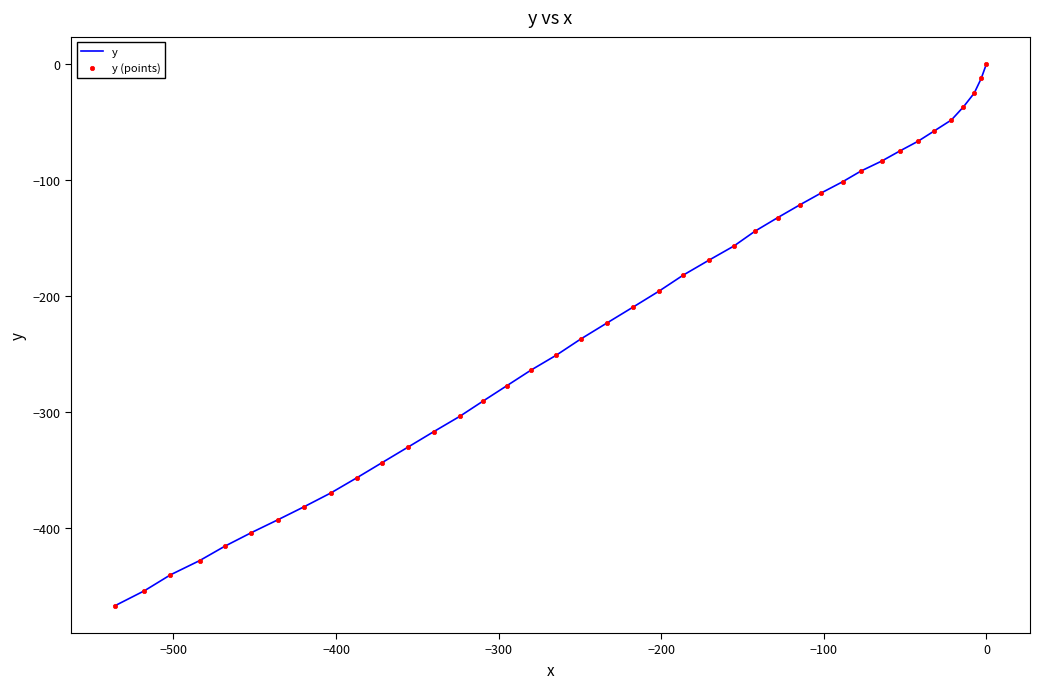

At how many categories does at least one series exceed -132?

13